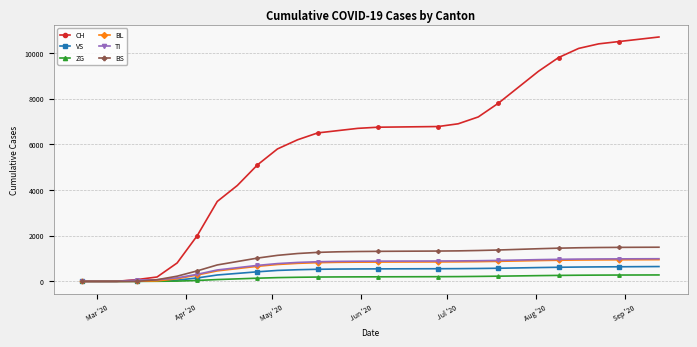

How many data points does each series have?

30